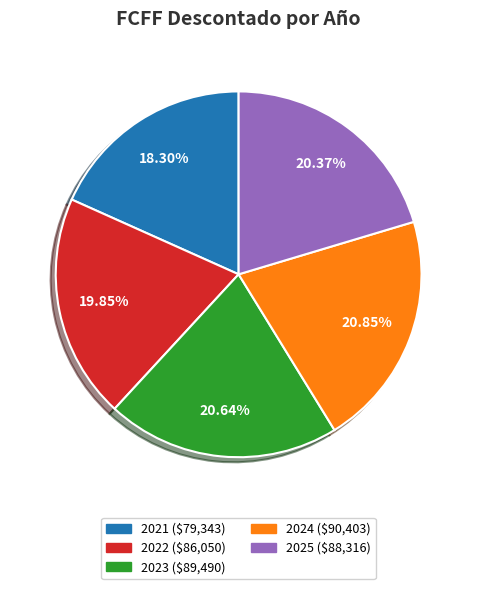

Is there any slice that represents more than half of the pie?

No